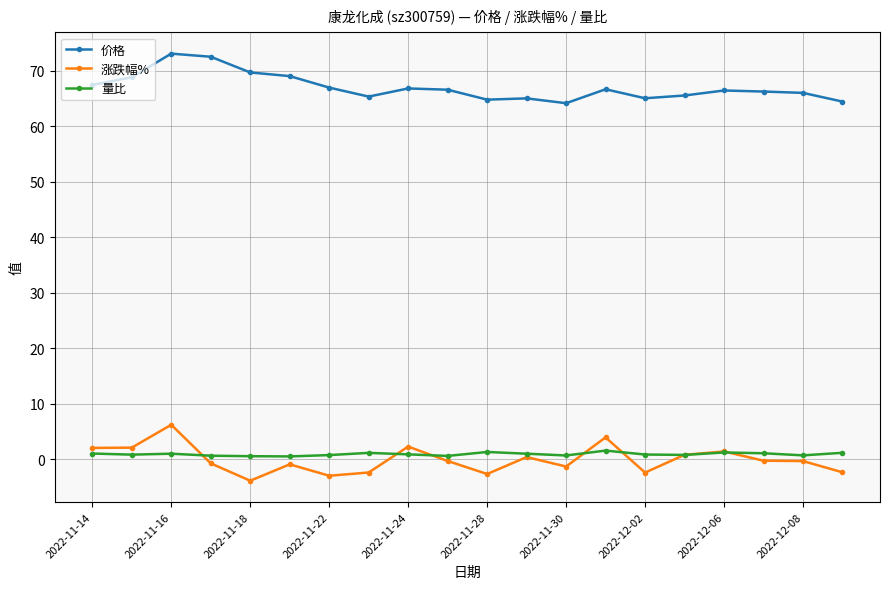

True or false: 涨跌幅% has more than 2 interior local peaks.

True